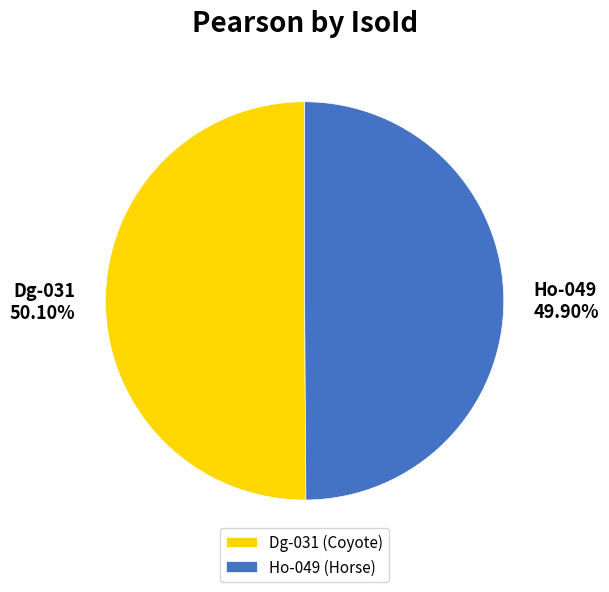

To the nearest percent, what percentage of the pie is Ho-049?

50%